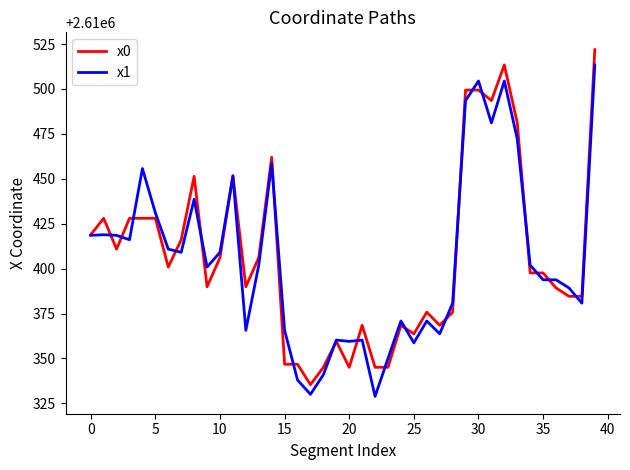

What is the minimum value shown in the chart?

2610328.9